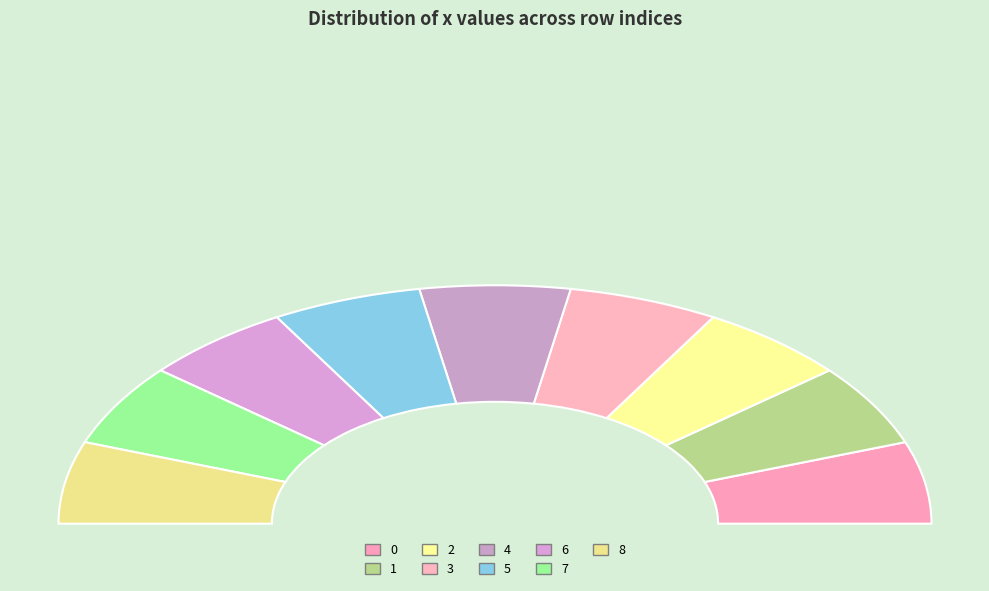

How many slices are in this pie chart?

9